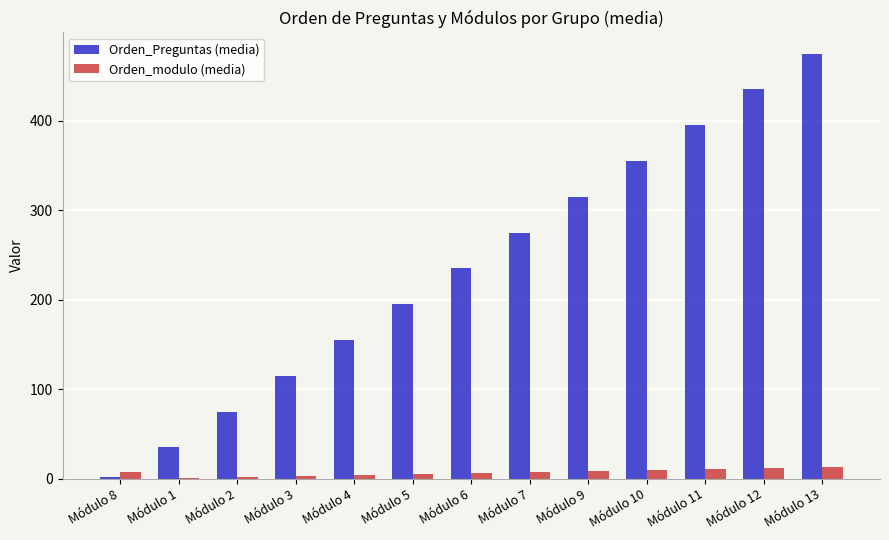

How many series are shown in this chart?

2